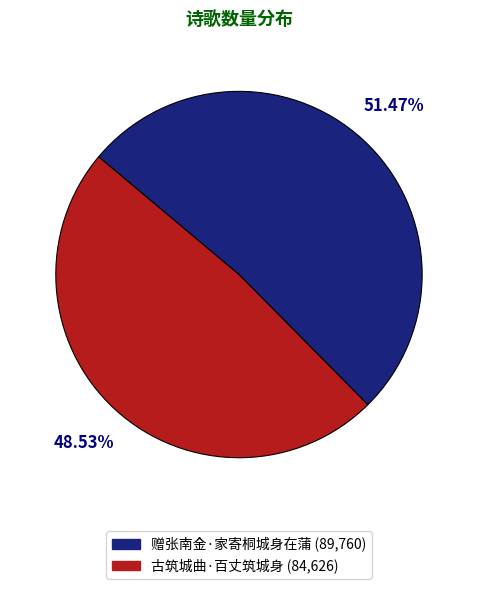

Rank the categories by value from highest to lowest.

赠张南金·家寄桐城身在蒲, 古筑城曲·百丈筑城身